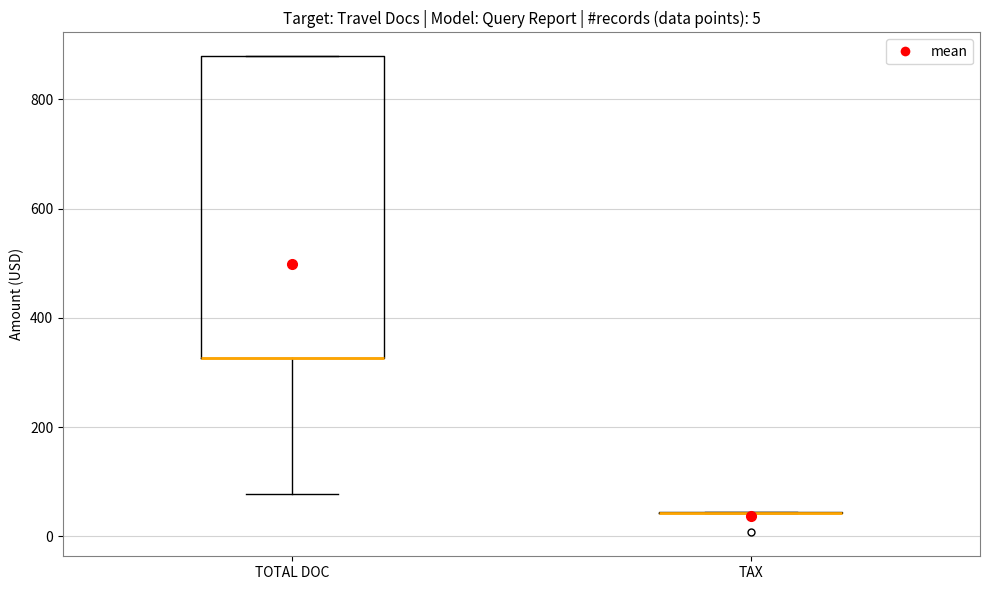

Which box is the tallest, from its lower edge to its upper edge?

TOTAL DOC